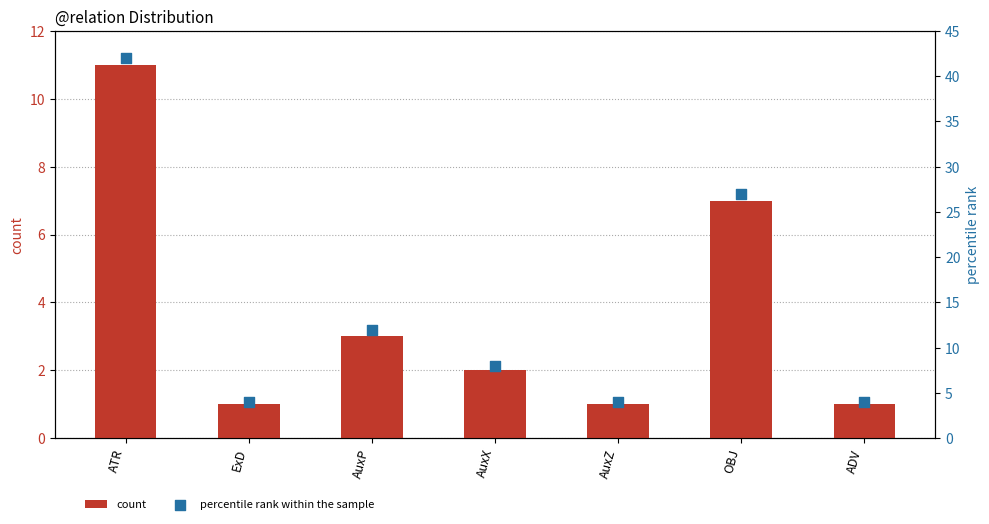

At how many categories does at least one series exceed 36?

1